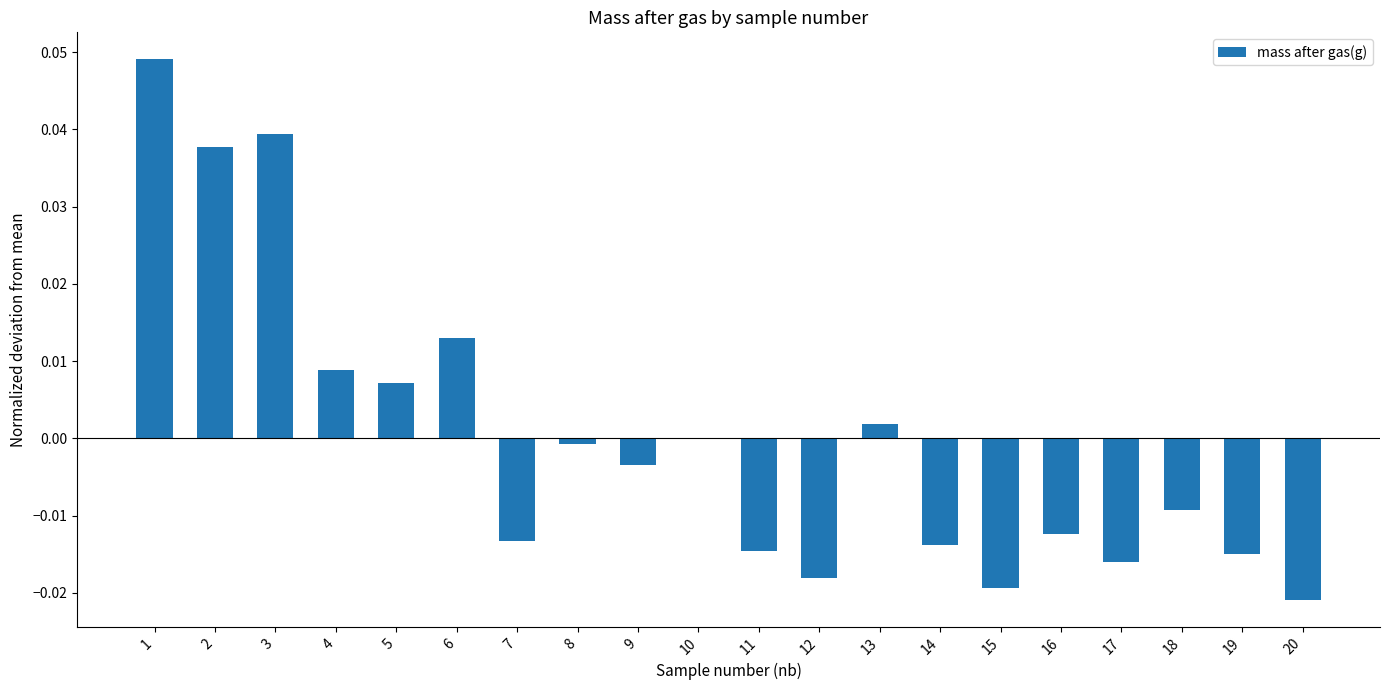

Between 9 and 20, which is larger?

9